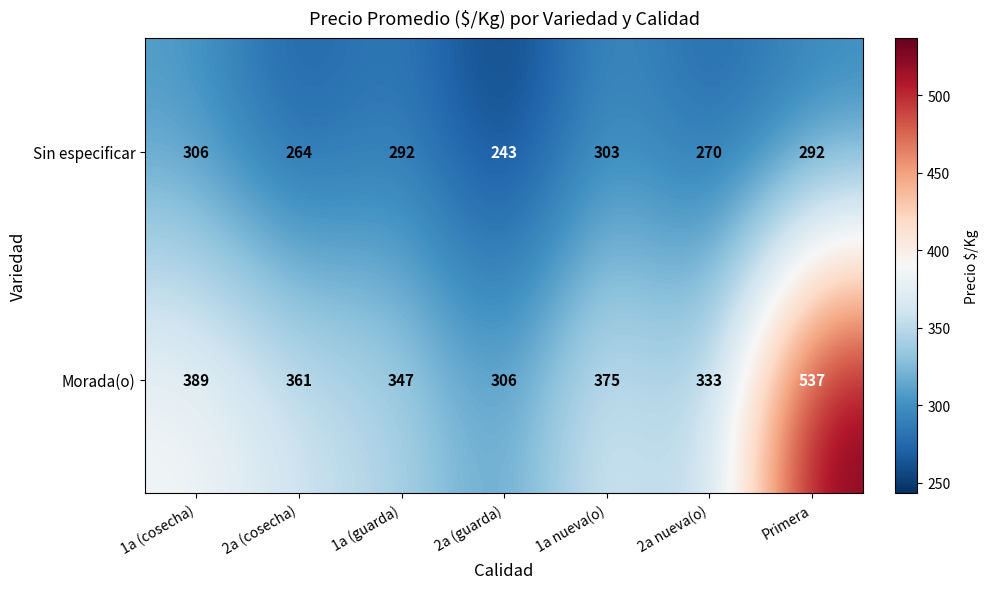

Reading right to left, what are all the values shown in this chart?

Sin especificar: Primera=292	2a nueva(o)=270	1a nueva(o)=303	2a (guarda)=243	1a (guarda)=292	2a (cosecha)=264	1a (cosecha)=306
Morada(o): Primera=537	2a nueva(o)=333	1a nueva(o)=375	2a (guarda)=306	1a (guarda)=347	2a (cosecha)=361	1a (cosecha)=389